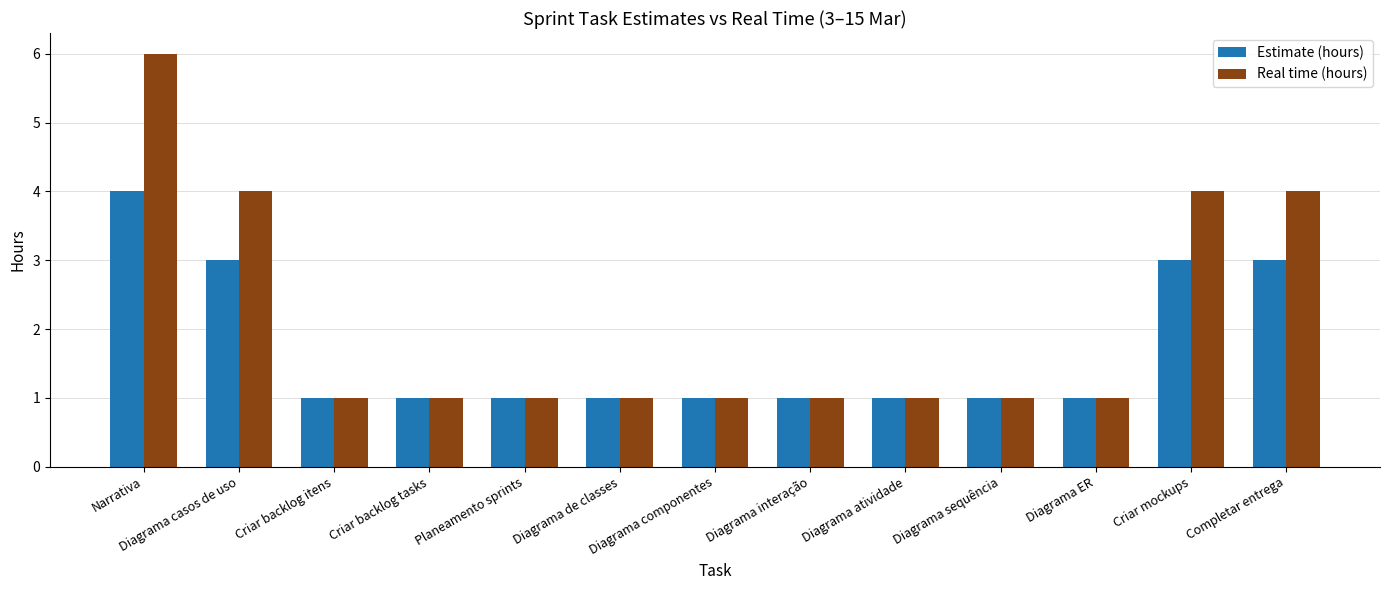

What is the difference between the maximum and minimum values in the Estimate (hours) series?

3